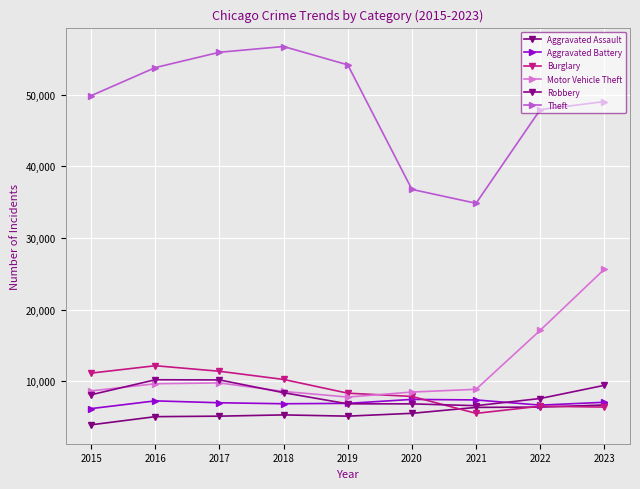

Which series changed the most between 2020 and 2023?

Motor Vehicle Theft